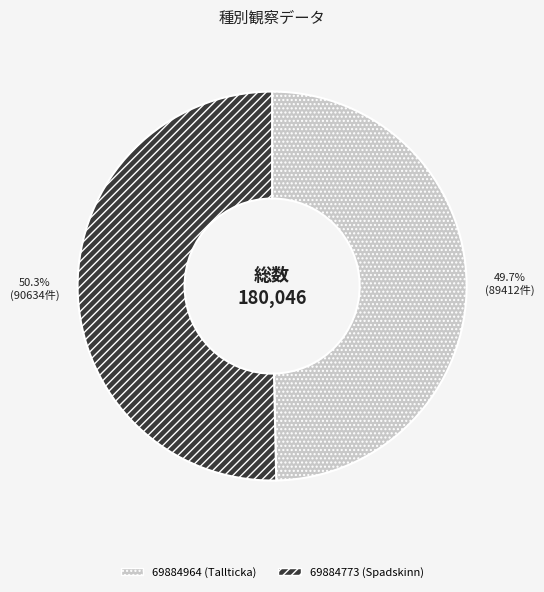

What is the ratio of the value at 69884773 (Spadskinn) to the value at 69884964 (Tallticka)?

1.0